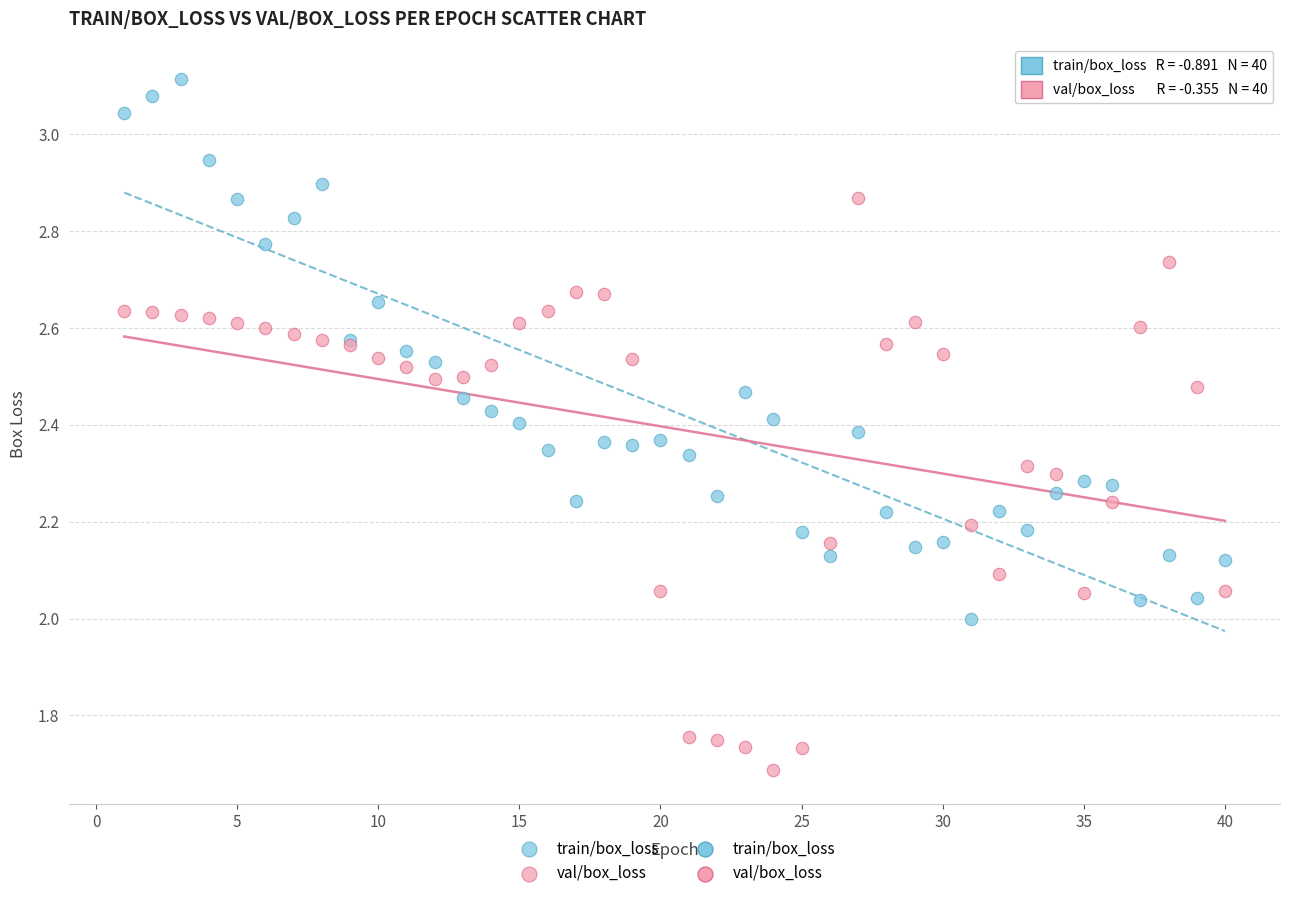

What is the X range (max minus min) for the scatter plot?

39.0